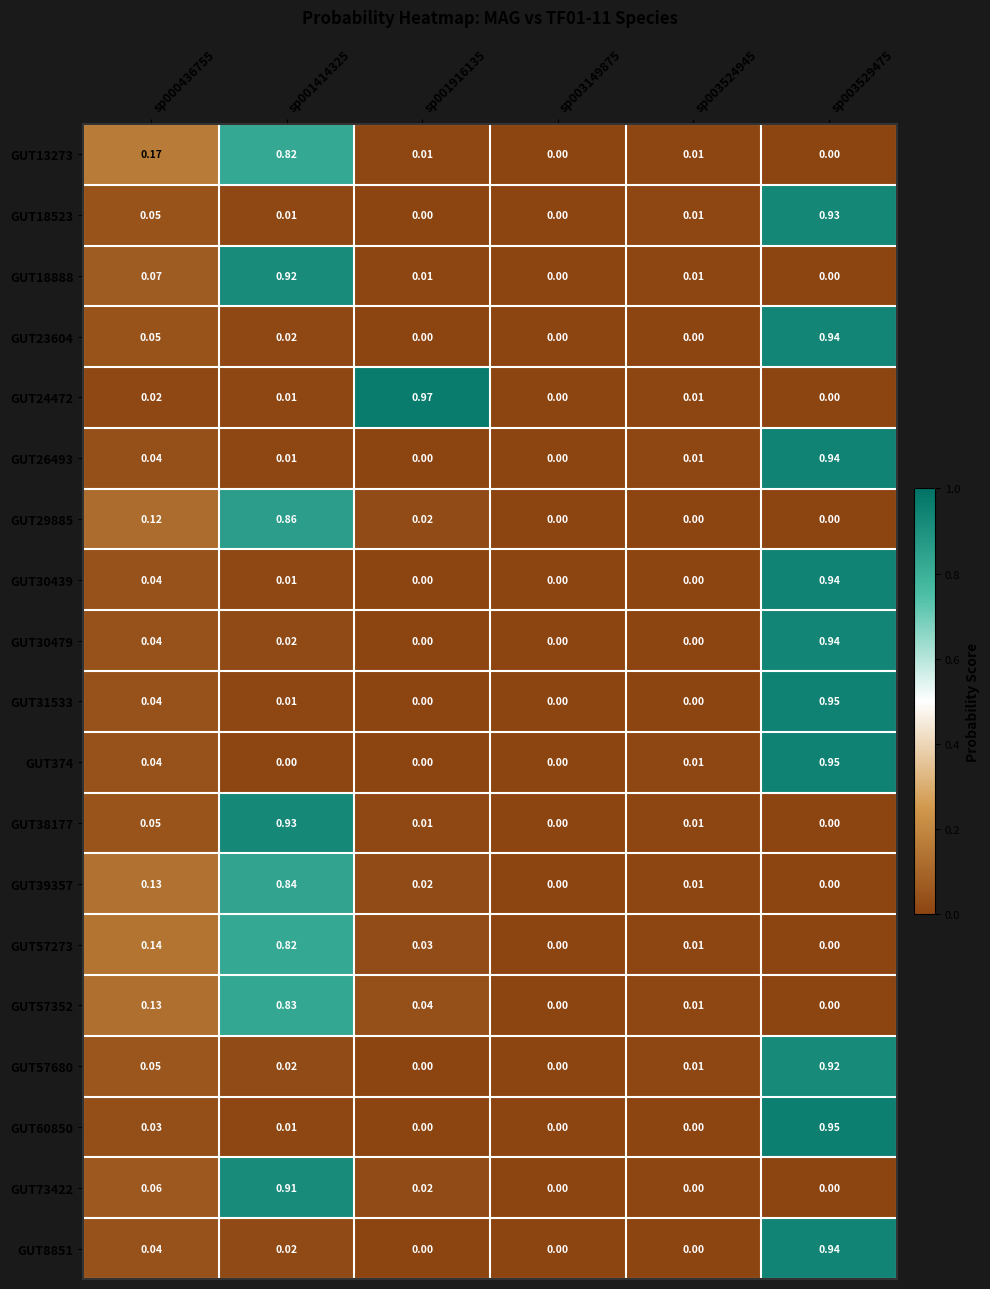

Is the value of GUT30479 at sp001414325 greater than the value of GUT31533 at sp003524945?

Yes